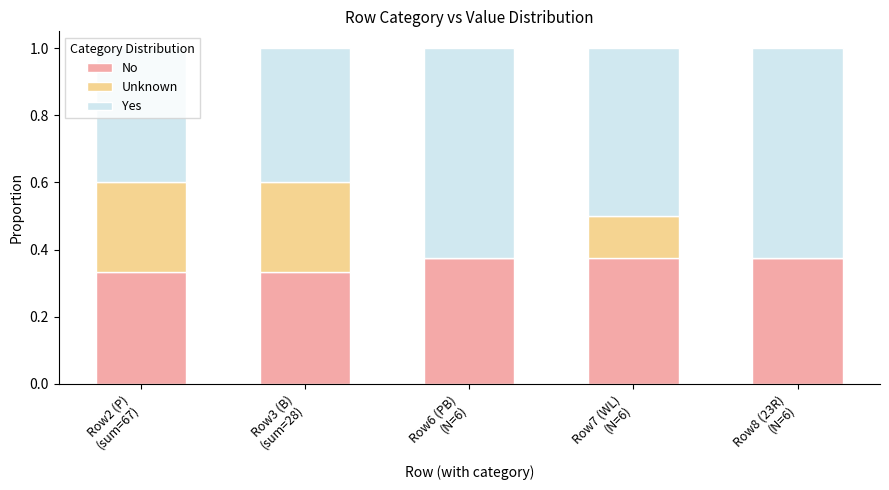

What is the difference between the second highest and minimum values in the Yes series?

0.2